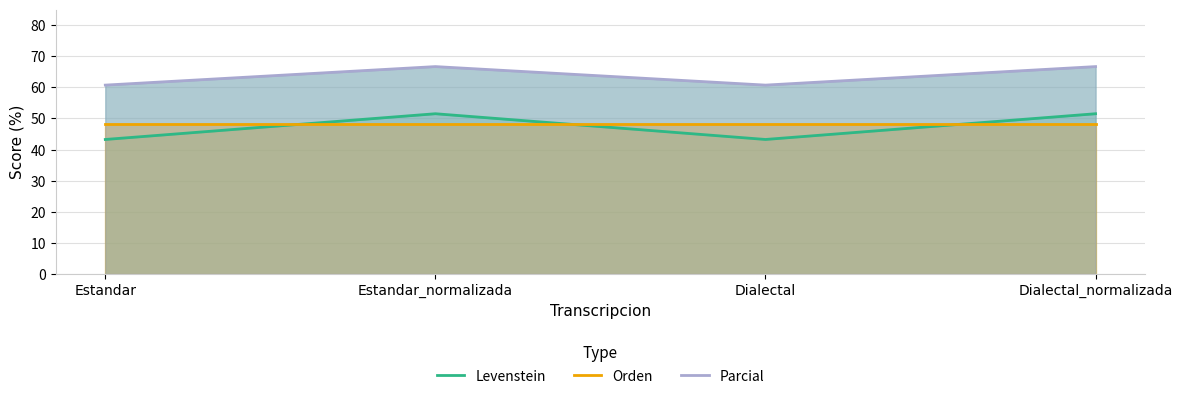

Which category has the lowest value across all series?

Estandar